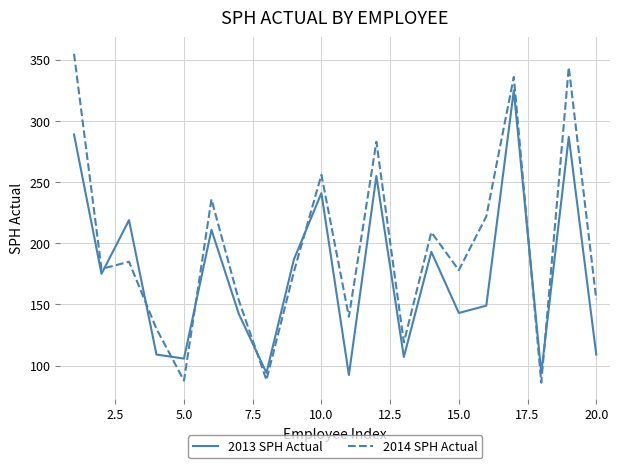

What is the average value of the 2014 SPH Actual series?

195.9